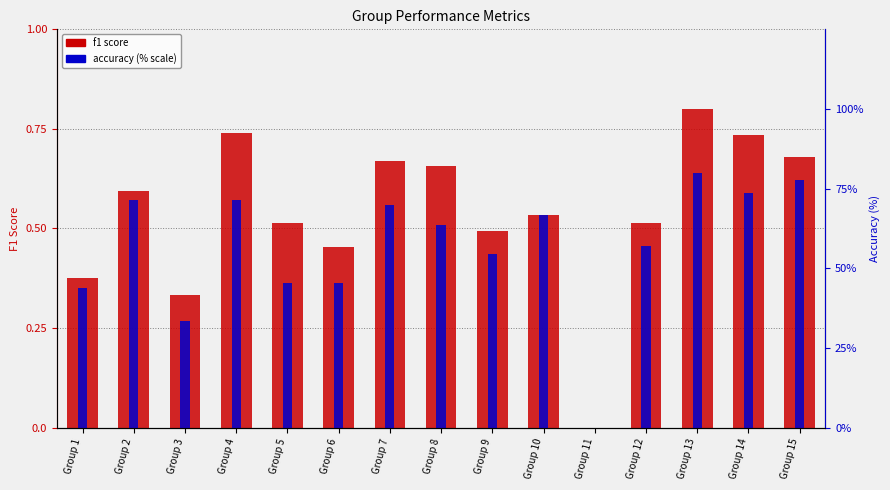

At which category does the chart reach its peak across all series?

Group 13